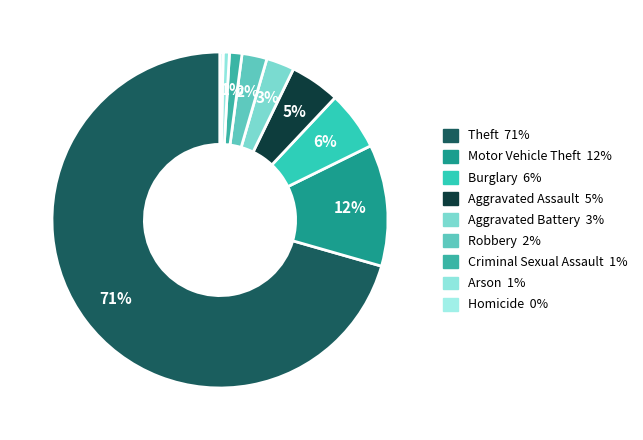

How many segments does this pie chart have?

9